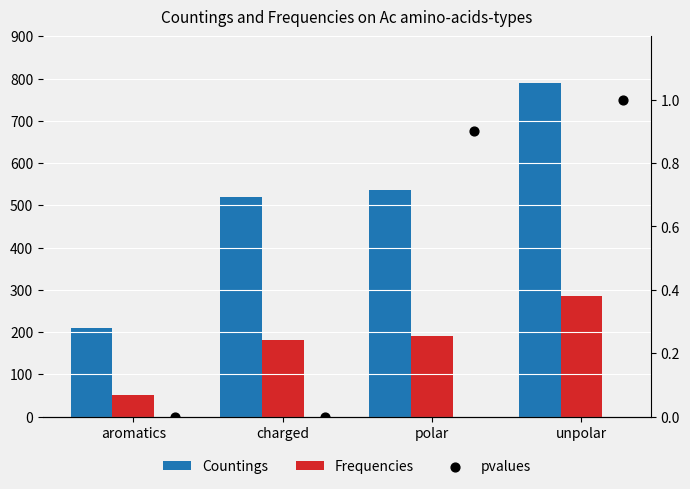

What are all the series names shown in the legend?

Countings, Frequencies, pvalues